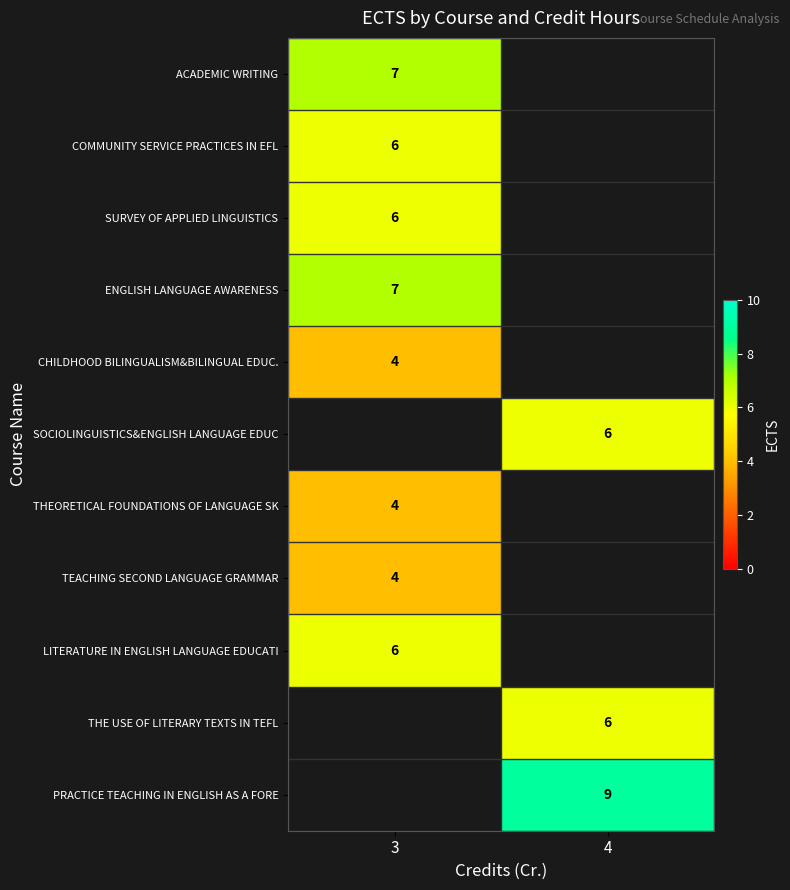

At how many categories does at least one series exceed 6?

2